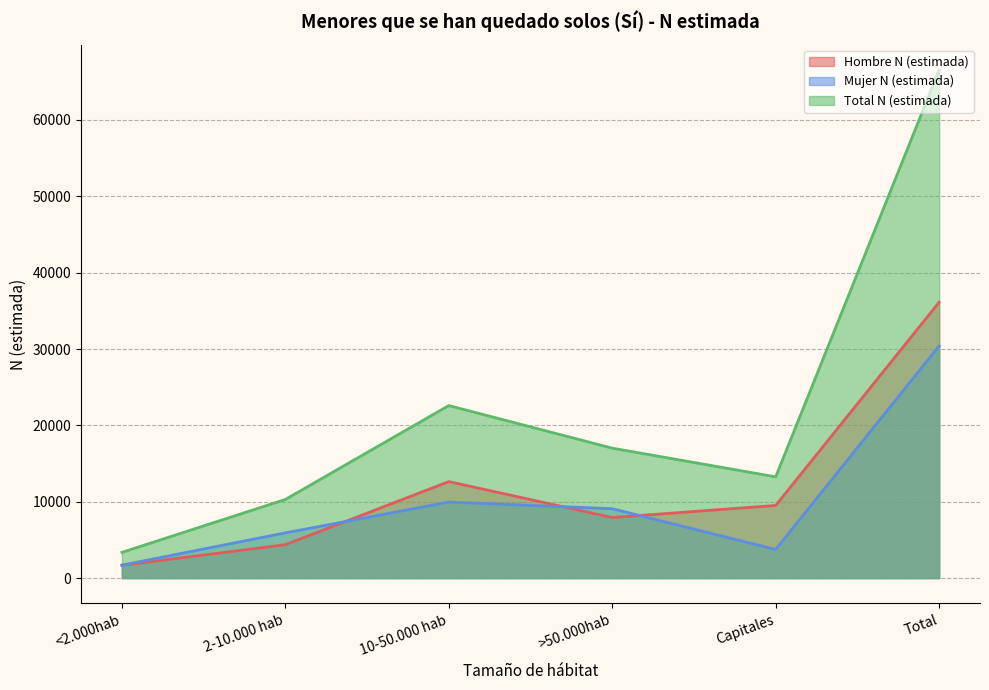

At which category does the chart reach its minimum across all series?

<2.000hab